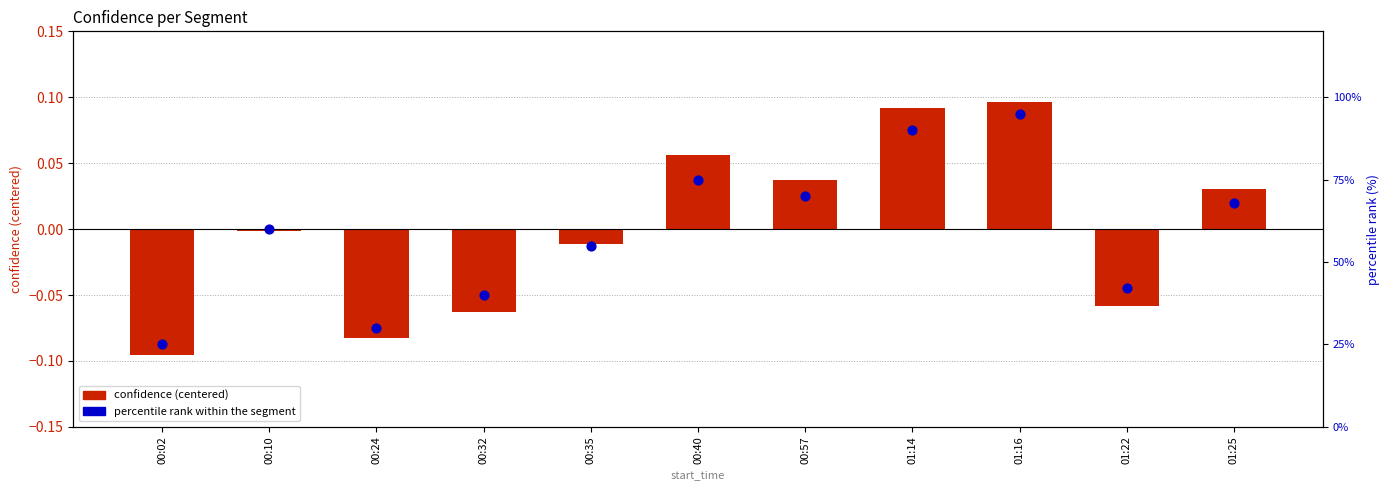

What are all the series names shown in the legend?

confidence (centered), percentile rank within the segment